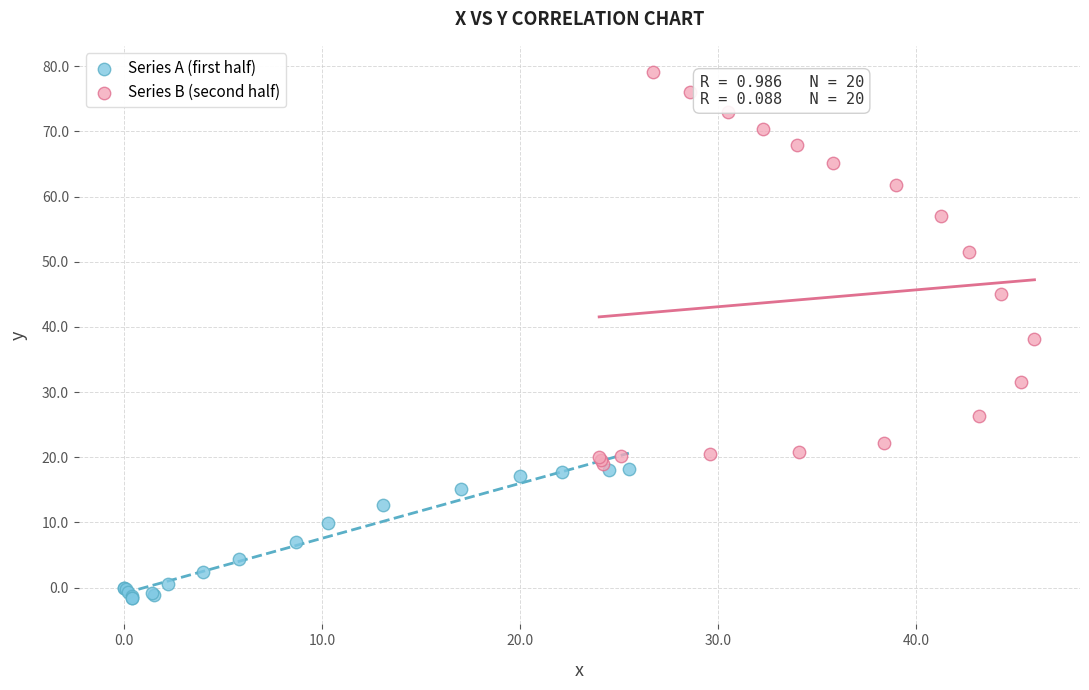

What are all the series names shown in the legend?

Series A (first half), Series B (second half)